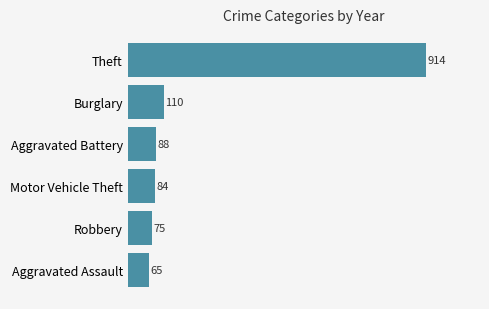

What is the maximum value shown in the chart?

914